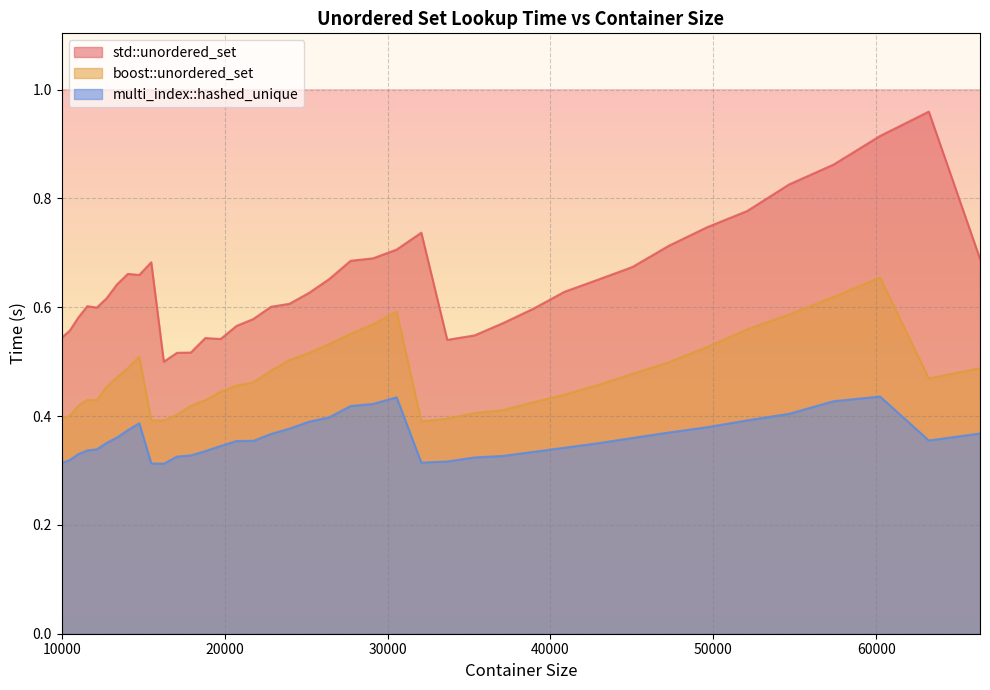

What is the difference between the highest and lowest values at 14063?

0.3